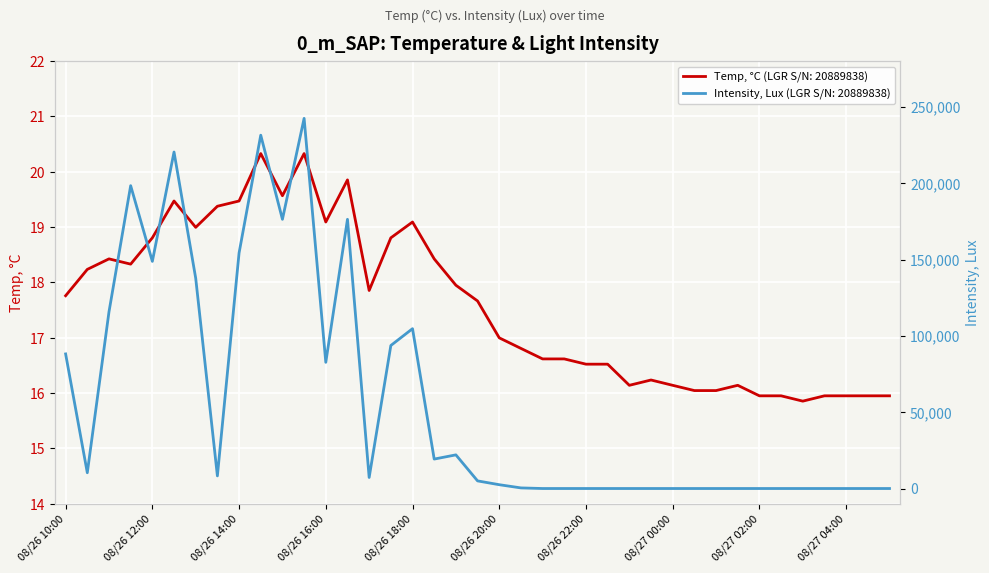

Rank the series at 08/26 12:30 from lowest to highest value.

Temp, °C, Intensity, Lux